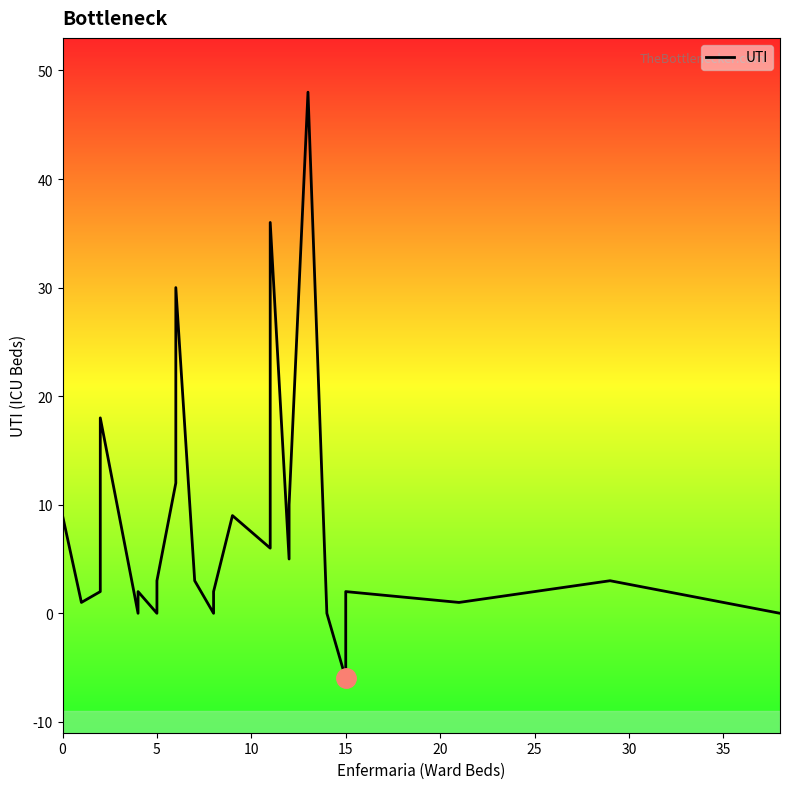

Is this an area chart (filled region under the line)?

No